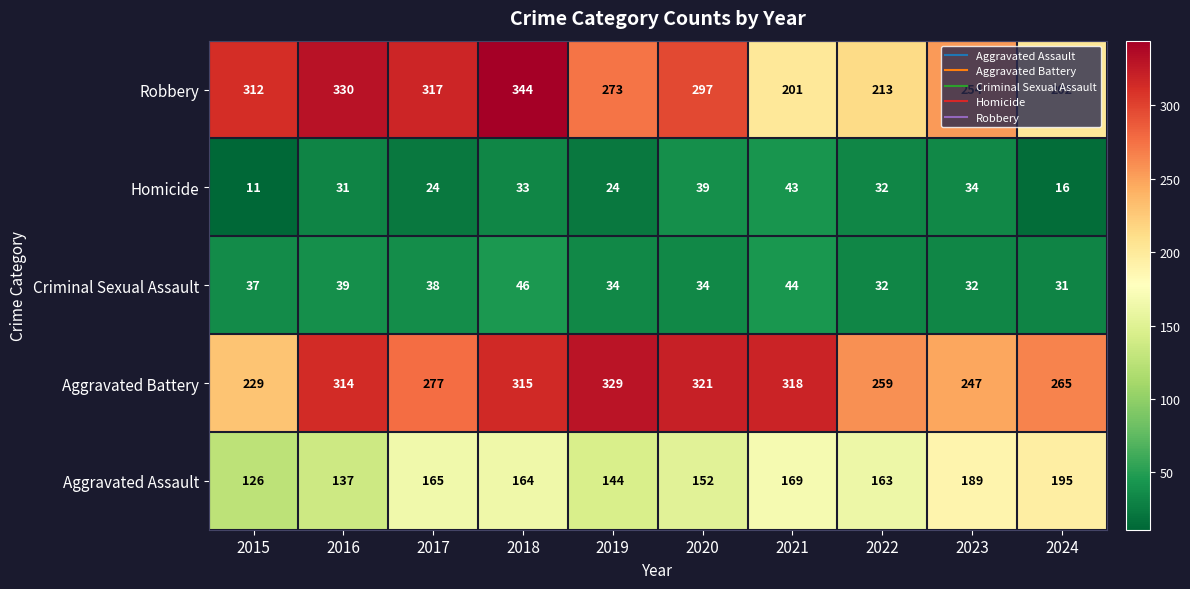

Which series has the largest total across all categories?

Aggravated Battery